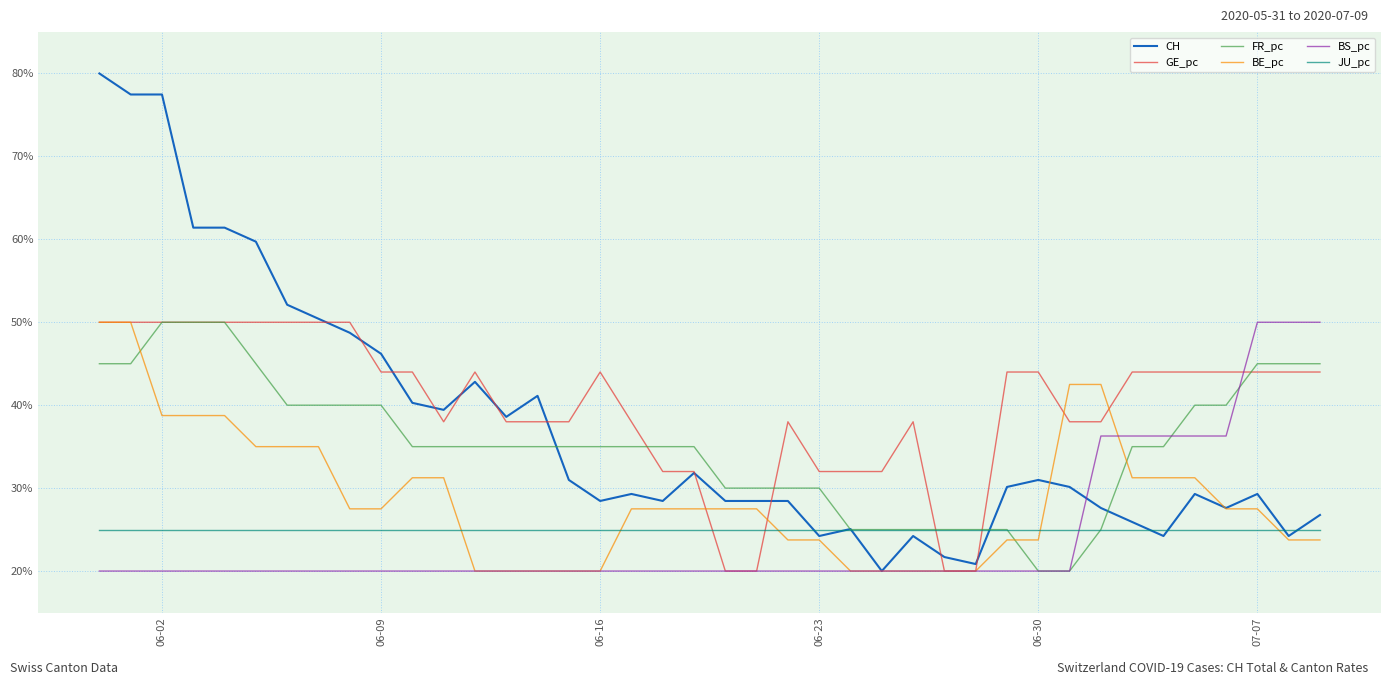

What is the greatest value displayed?

80.0